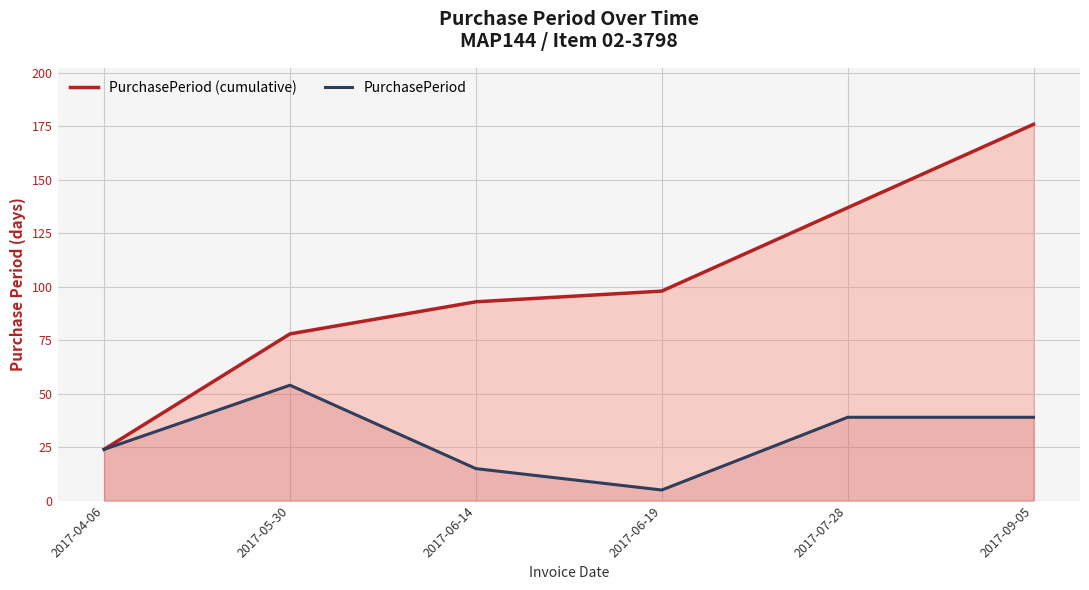

True or false: PurchasePeriod (cumulative) and PurchasePeriod cross at least once.

False